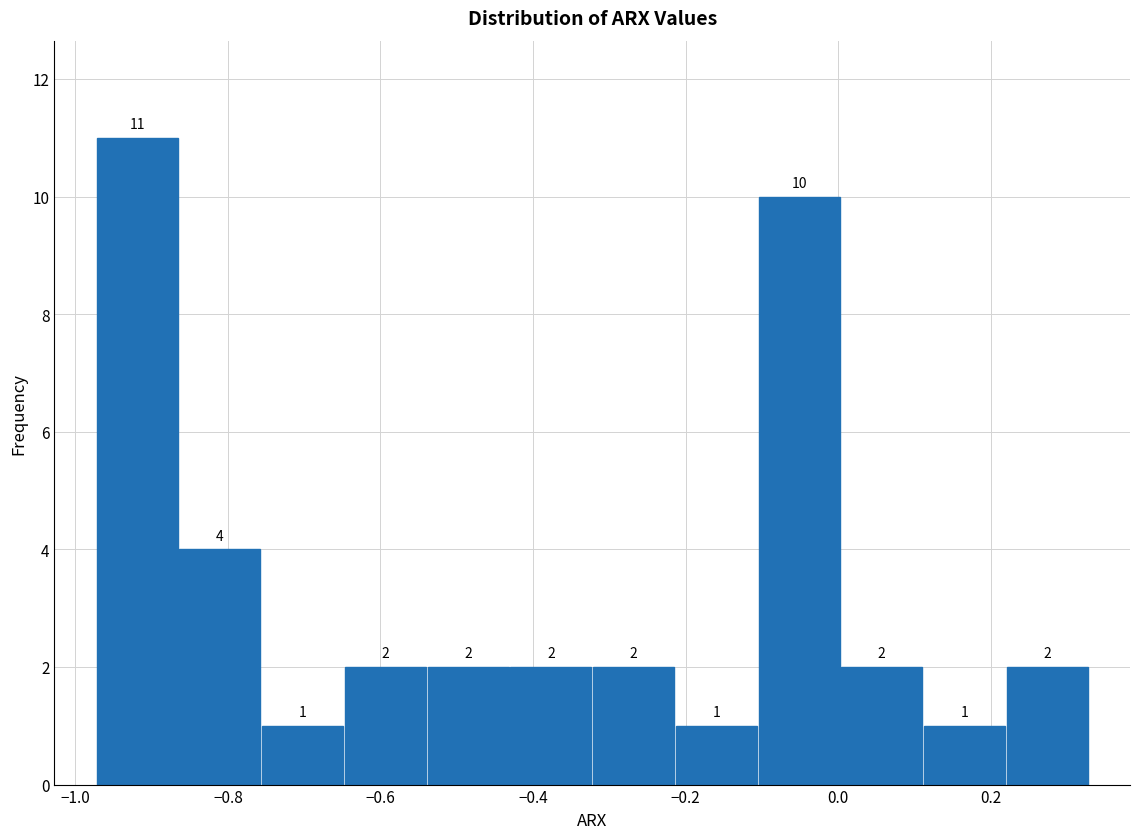

Over which range of the x-axis is the bar tallest?

-0.98 to -0.86